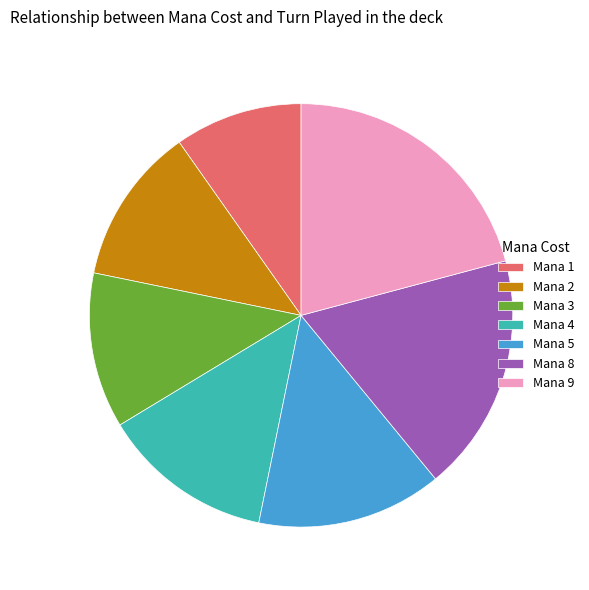

Is there a majority slice in this chart?

No